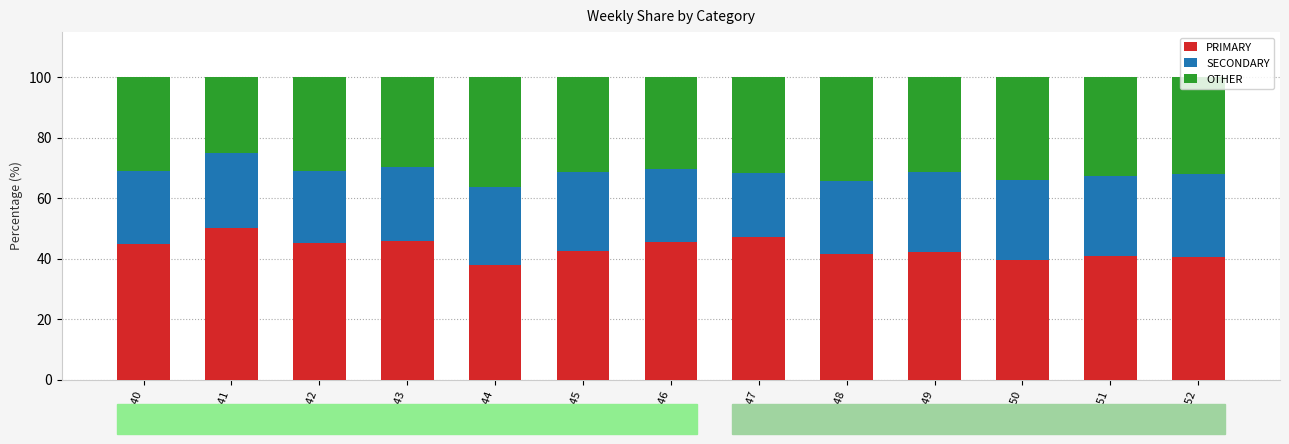

Count the number of categories in the chart.

13